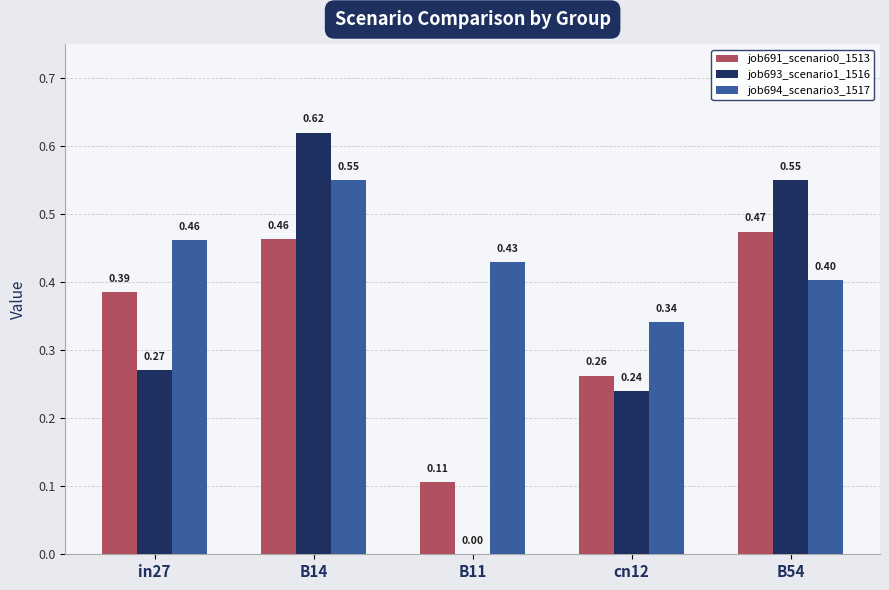

Are the bars horizontal?

No